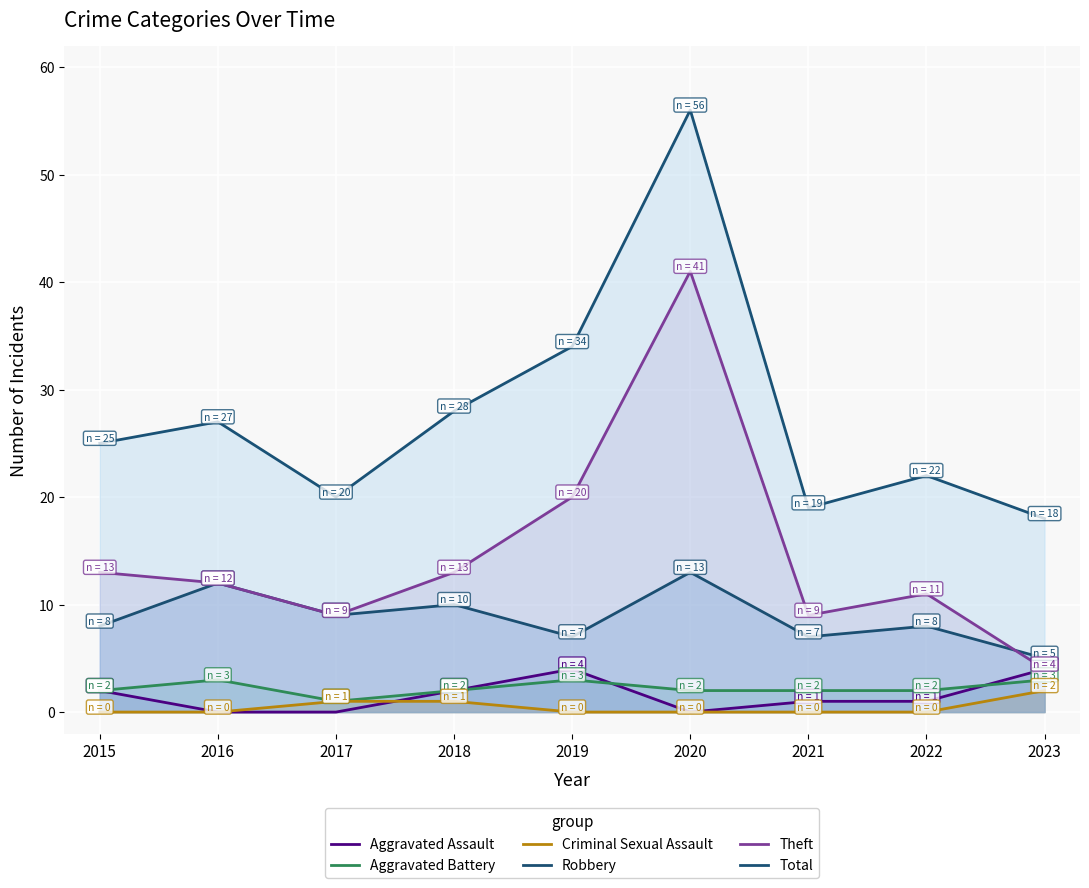

Where do Robbery and Theft first cross each other?

2022 and 2023